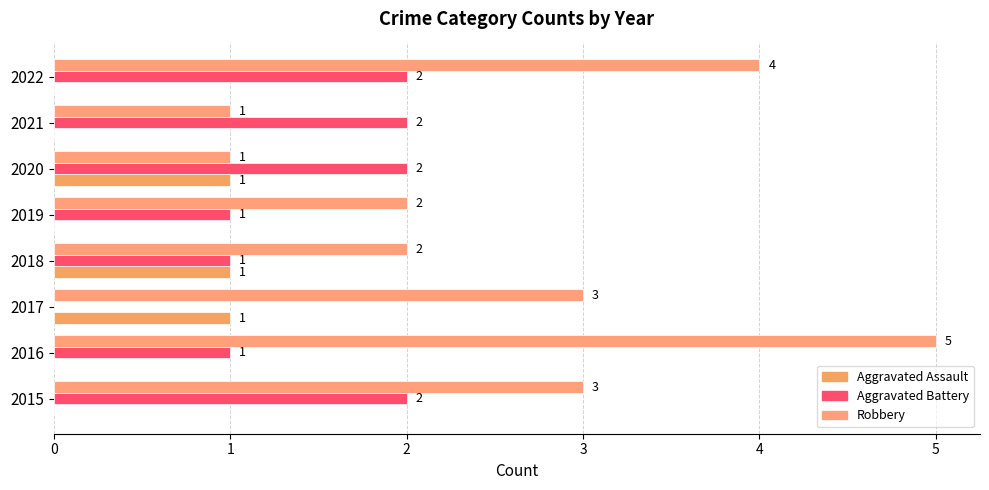

How many distinct data groups are displayed?

3